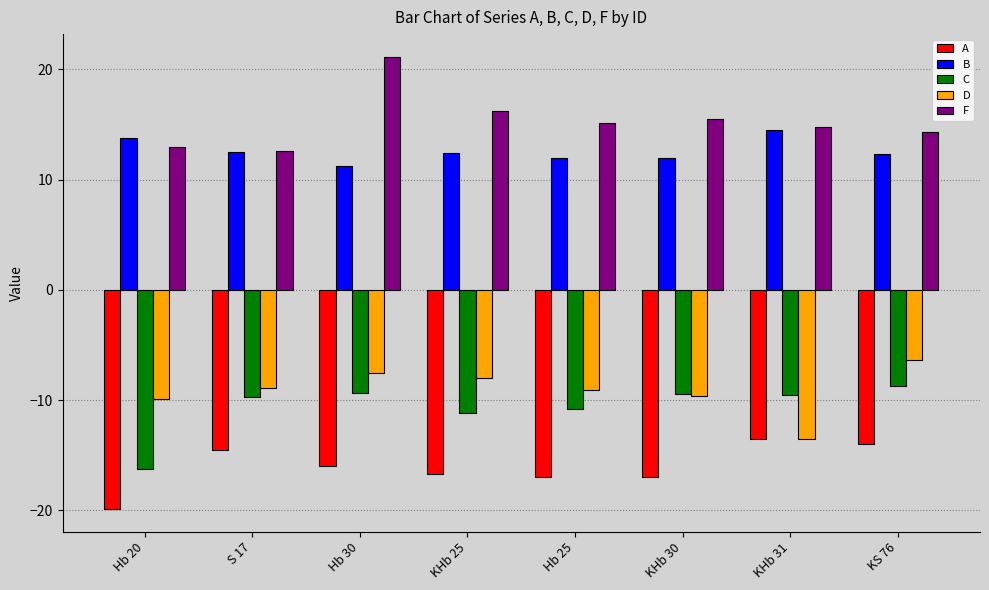

How many groups of bars are there?

8